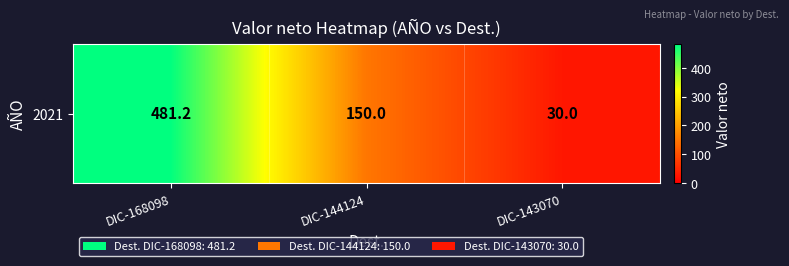

The value at DIC-168098 is 481.2. True or false?

True